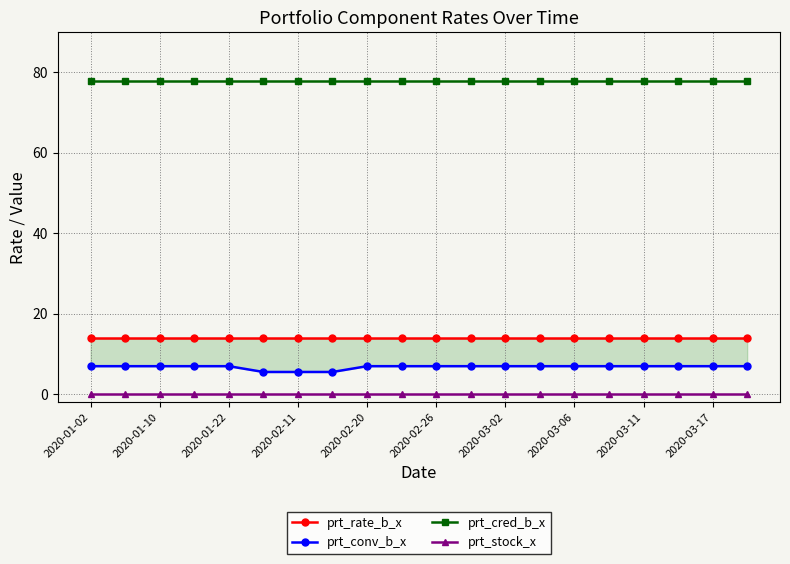

True or false: prt_stock_x and prt_cred_b_x intersect in this chart.

False